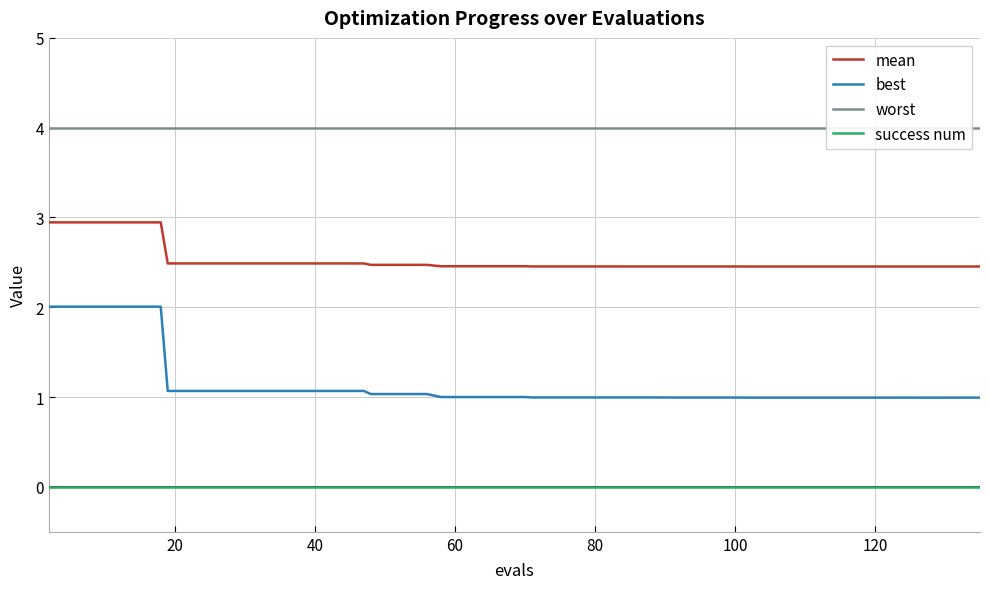

True or false: mean and best intersect in this chart.

False